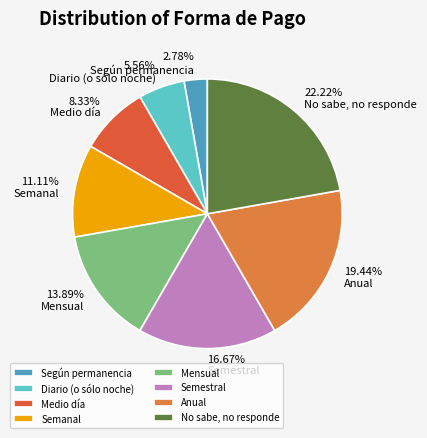

To the nearest percent, what percentage of the pie is Diario (o sólo noche)?

6%